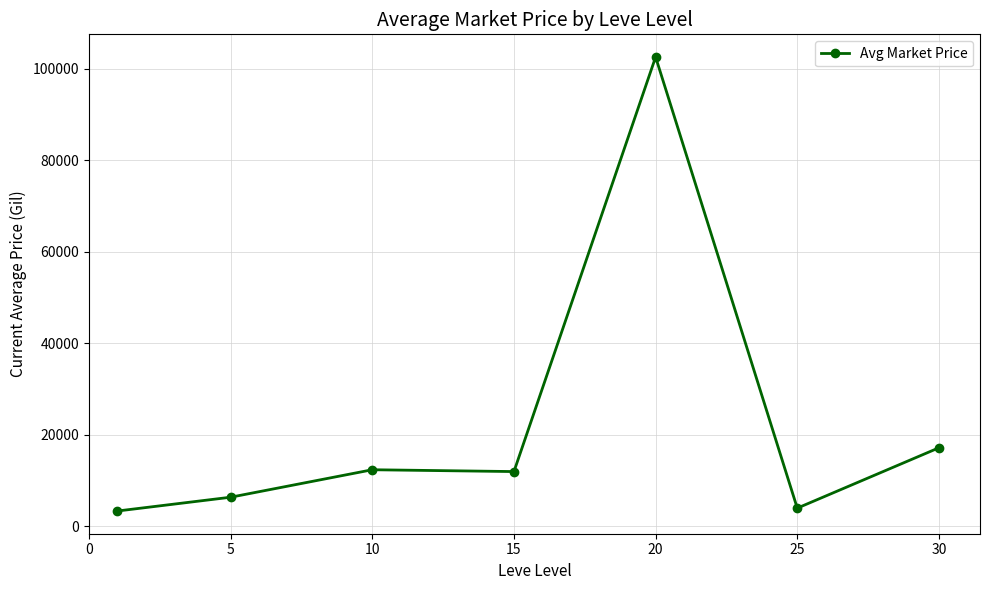

What is the value of the 6th point from the left?

3941.9